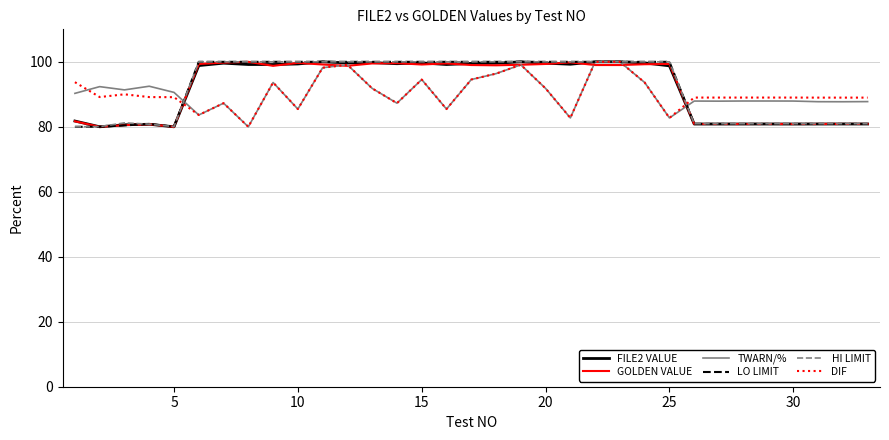

What is the lowest value of the DIF series?

80.0